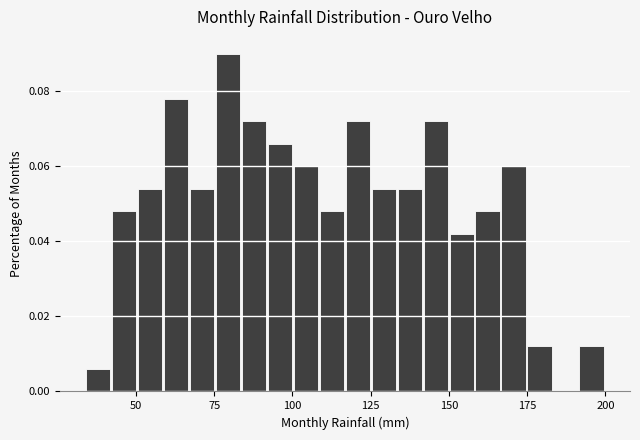

Around what value on the x-axis is the tallest bar? Give the approximate position of its centre, as read against the axis.

80